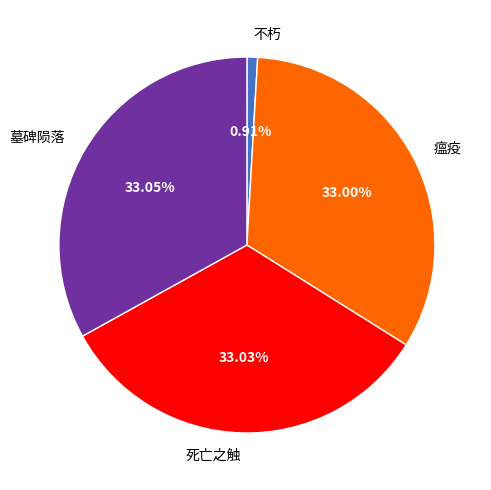

Is there a majority slice in this chart?

No